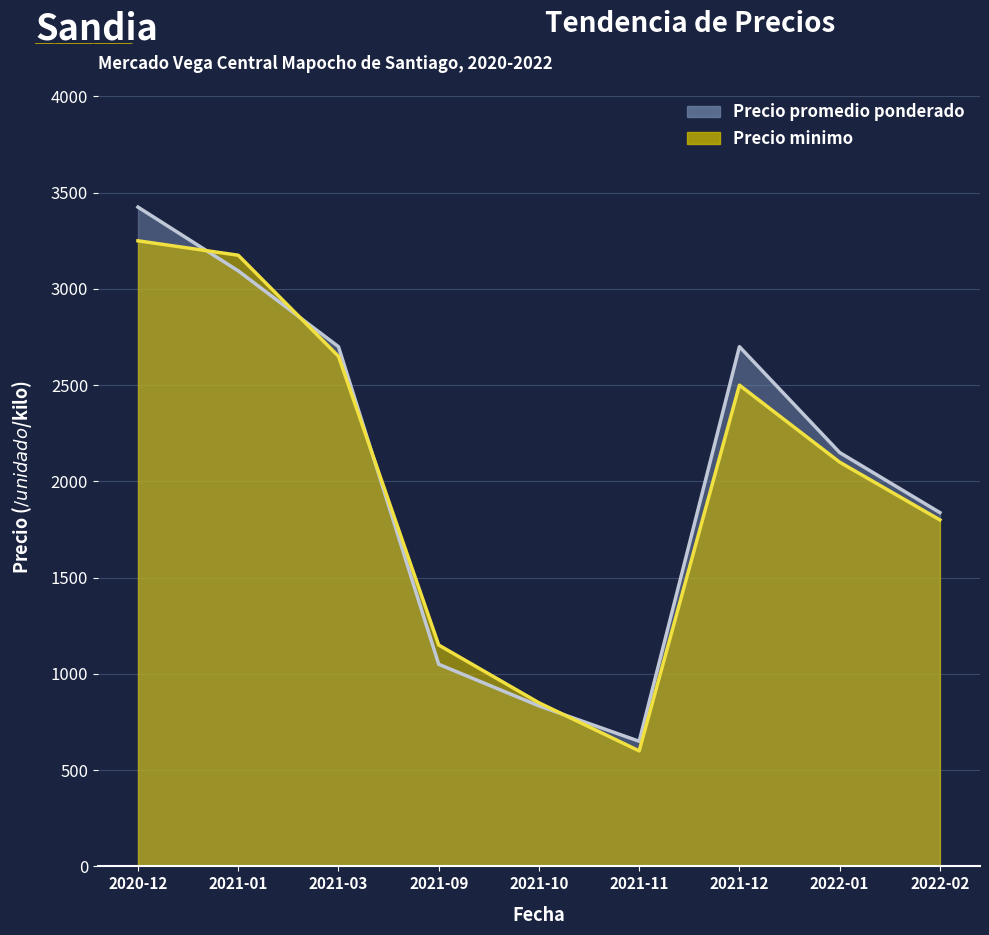

Rank the categories by Precio promedio ponderado value from lowest to highest.

2021-11, 2021-10, 2021-09, 2022-02, 2022-01, 2021-03, 2021-12, 2021-01, 2020-12